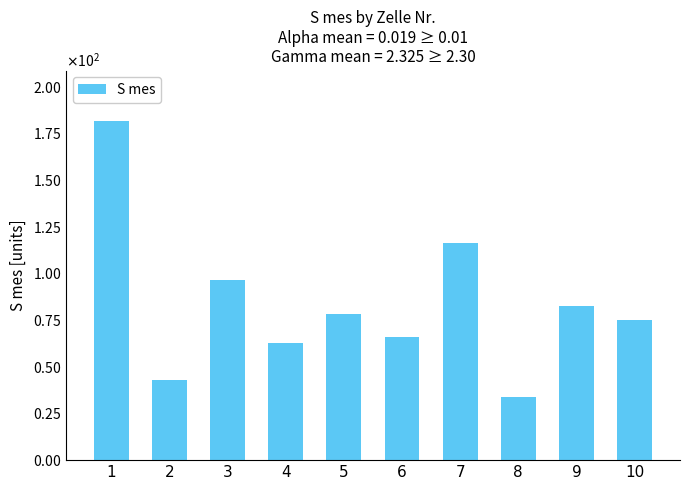

Does the chart contain any negative values?

No